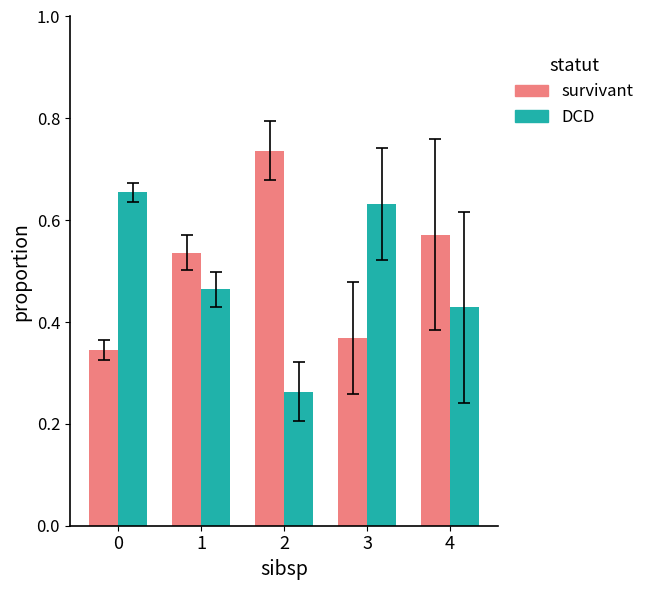

Rank the series by their maximum value, from highest to lowest.

survivant, DCD